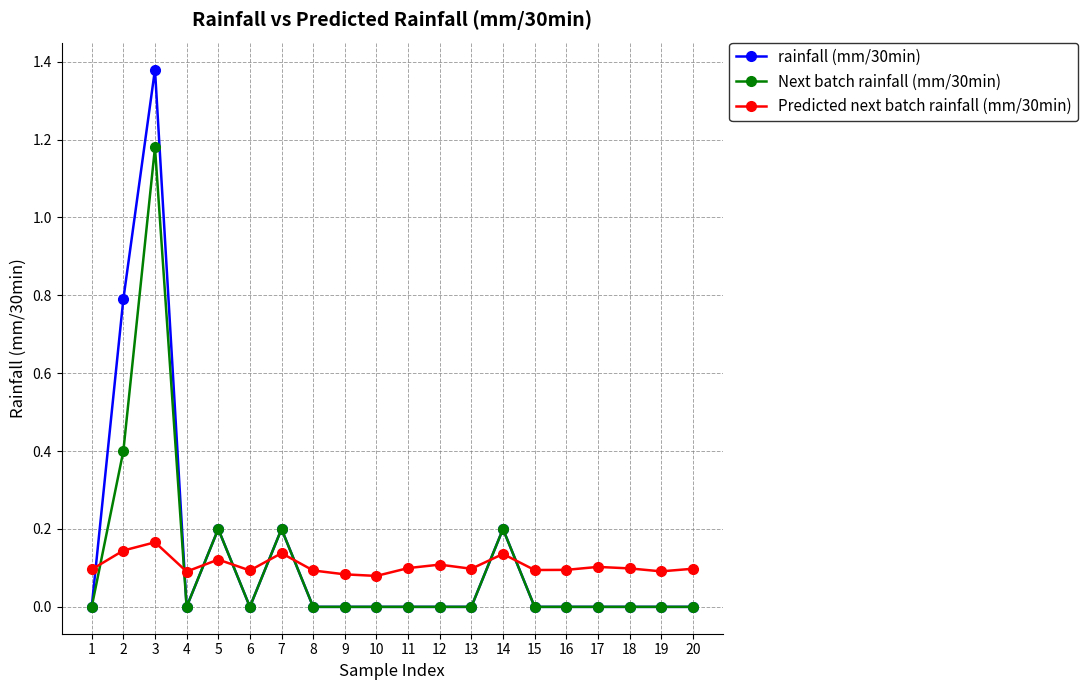

How many times do rainfall (mm/30min) and Predicted next batch rainfall (mm/30min) cross each other?

8